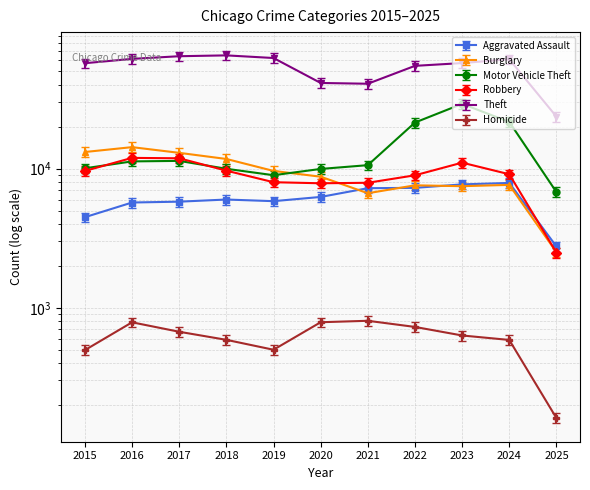

What are all the series names shown in the legend?

Aggravated Assault, Burglary, Motor Vehicle Theft, Robbery, Theft, Homicide